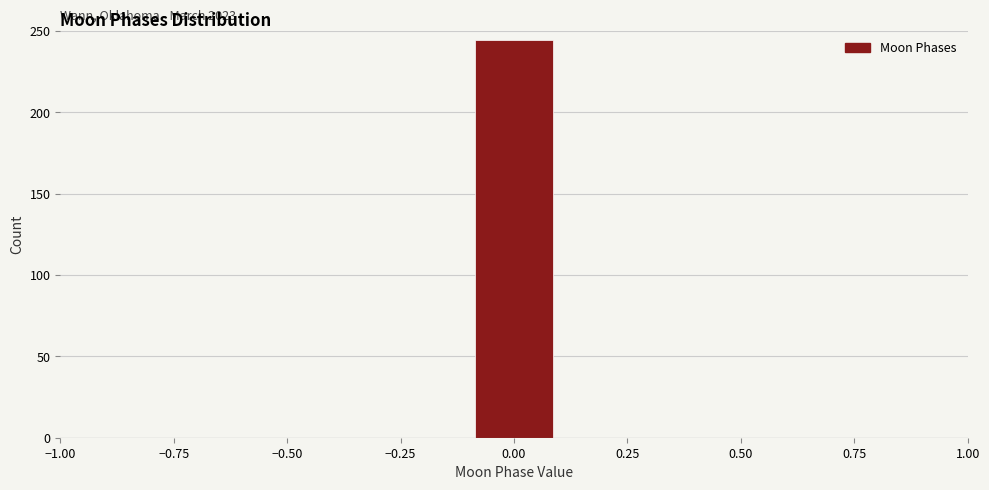

Which range on the x-axis has the tallest bar?

-0.1 to 0.1